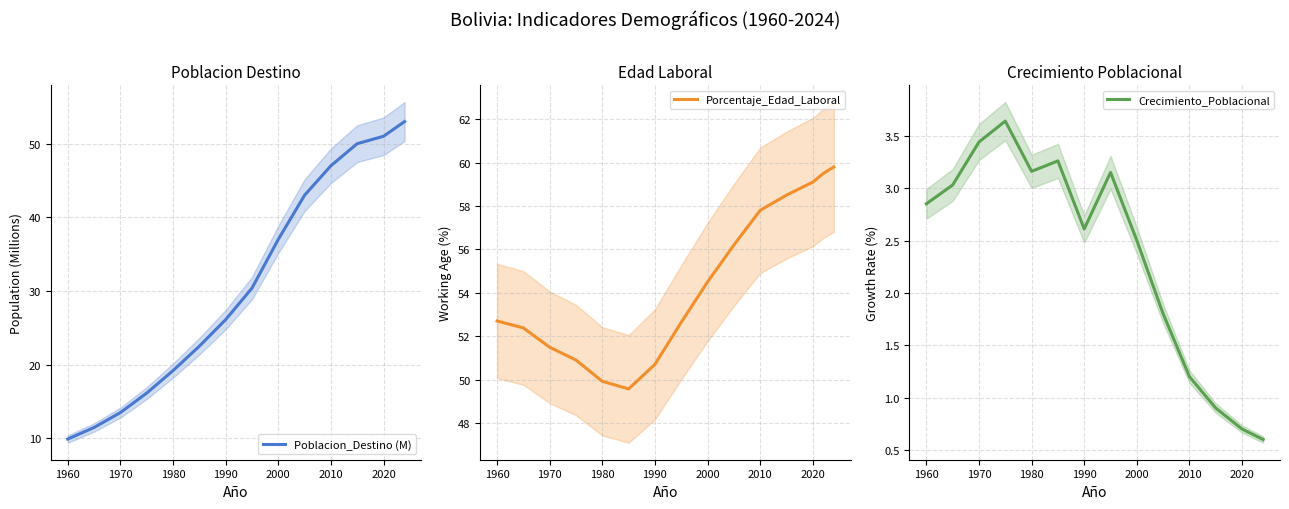

What is the highest value of the Poblacion_Destino (M) series?

53.0